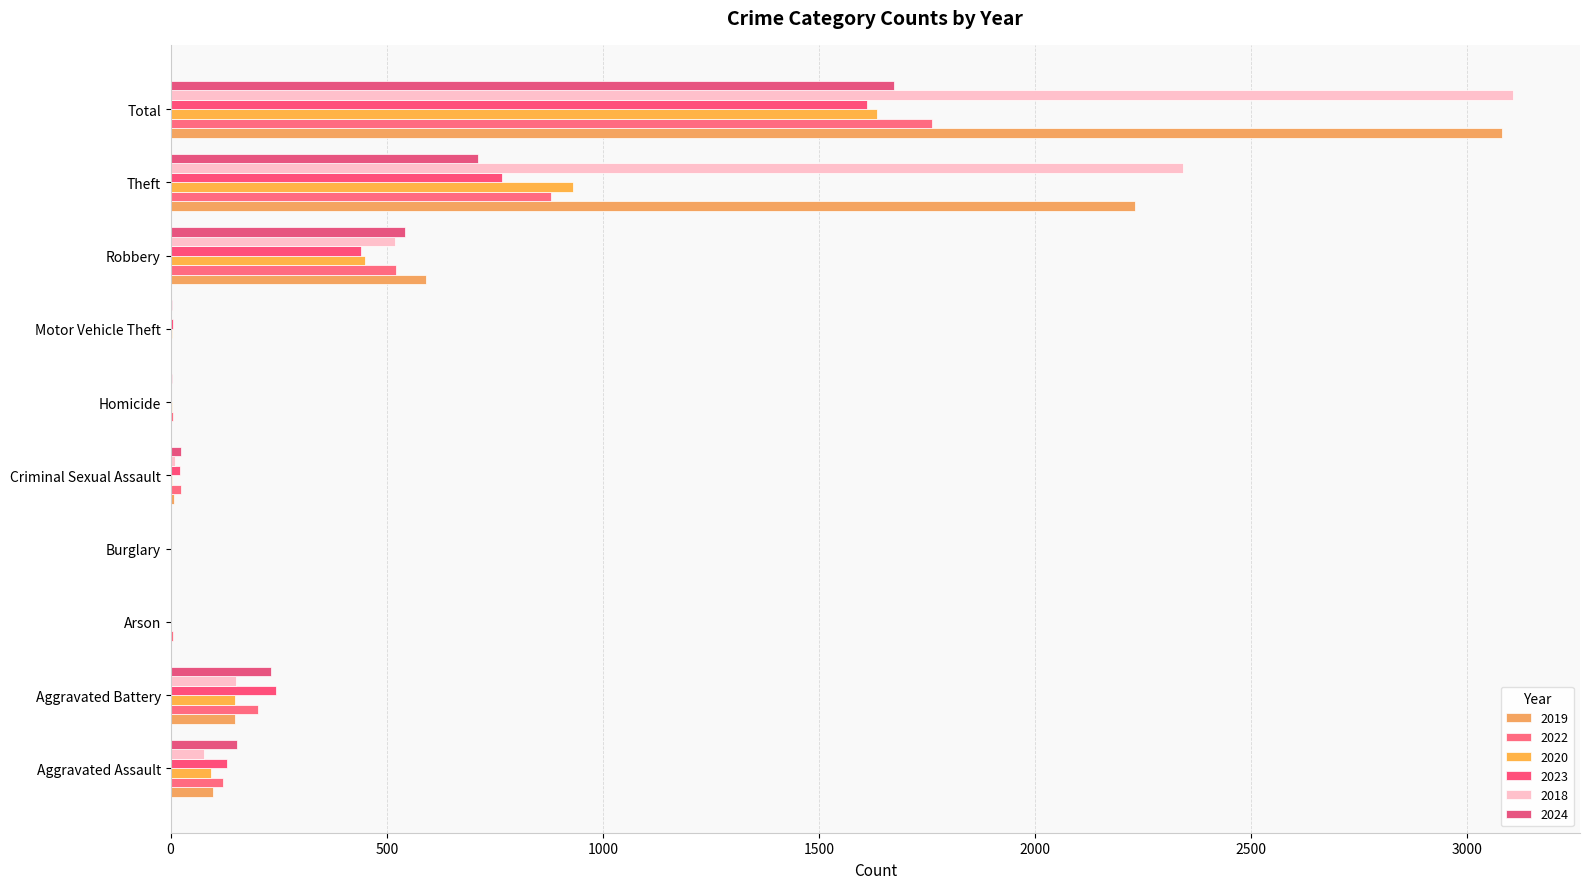

At which category is the sum across all series the highest?

Total